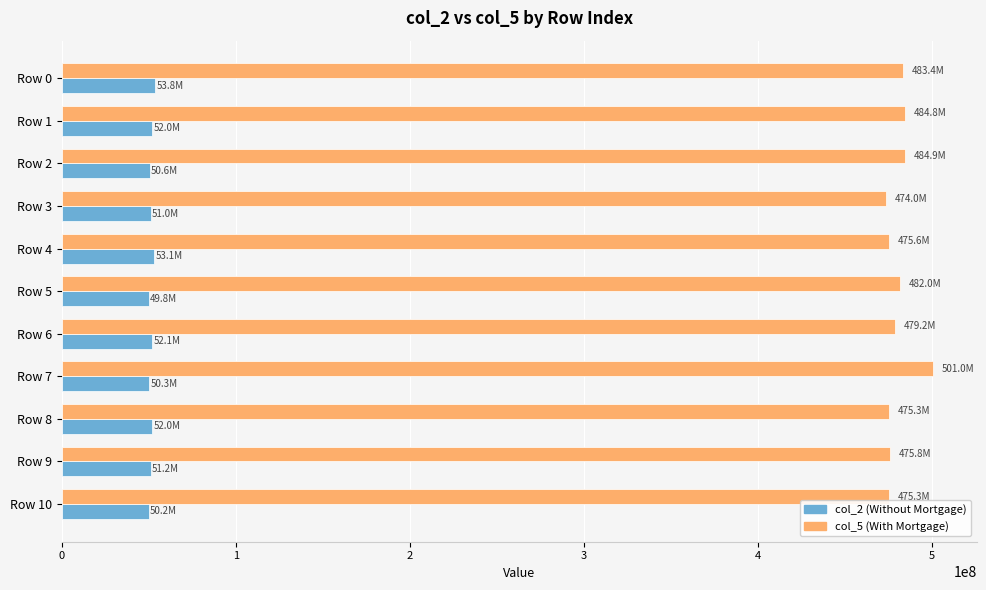

The value of col_2 (Without Mortgage) at Row 1 is 87713050. True or false?

False